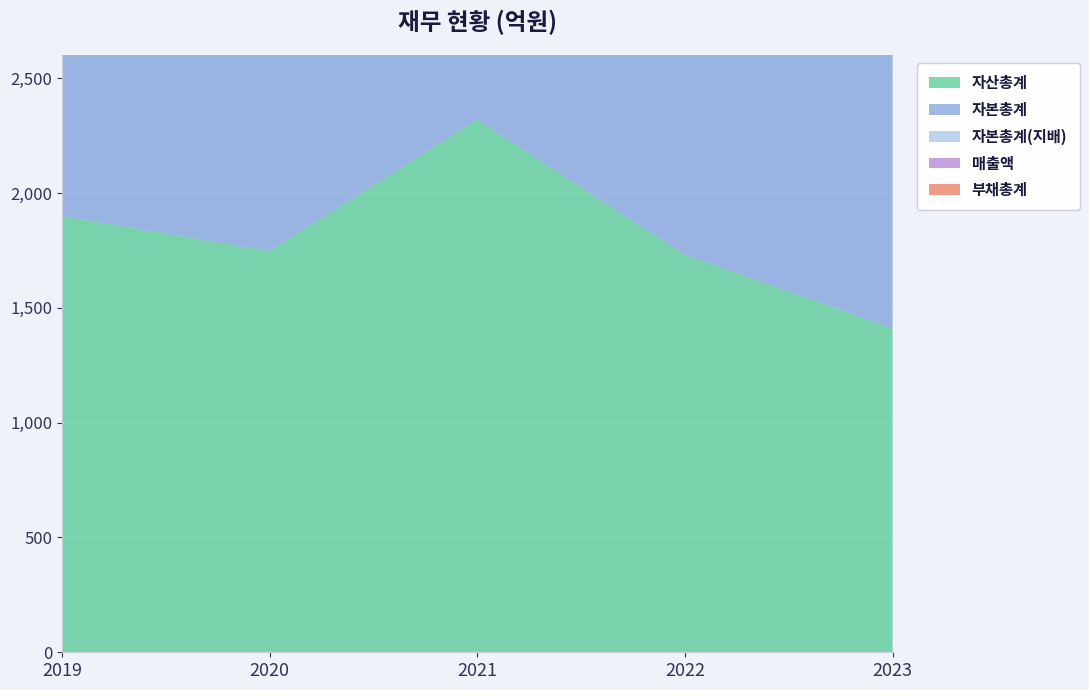

Reading left to right, list all the values displayed in this chart.

매출액: 841	628	633	893	489
자산총계: 1899	1747	2319	1730	1411
부채총계: 723	361	620	328	163
자본총계: 1176	1386	1699	1402	1248
자본총계(지배): 1112	1332	1622	1385	1245